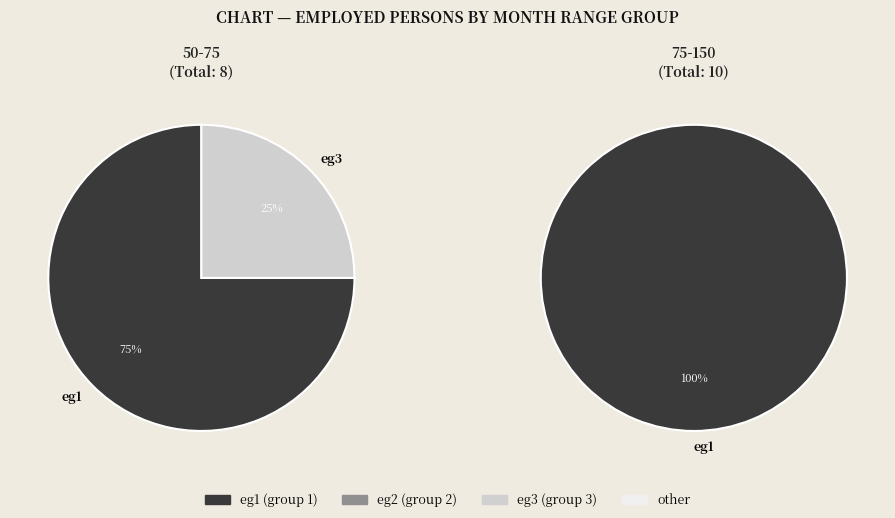

What is the difference between the highest and lowest values at 75-150?

10